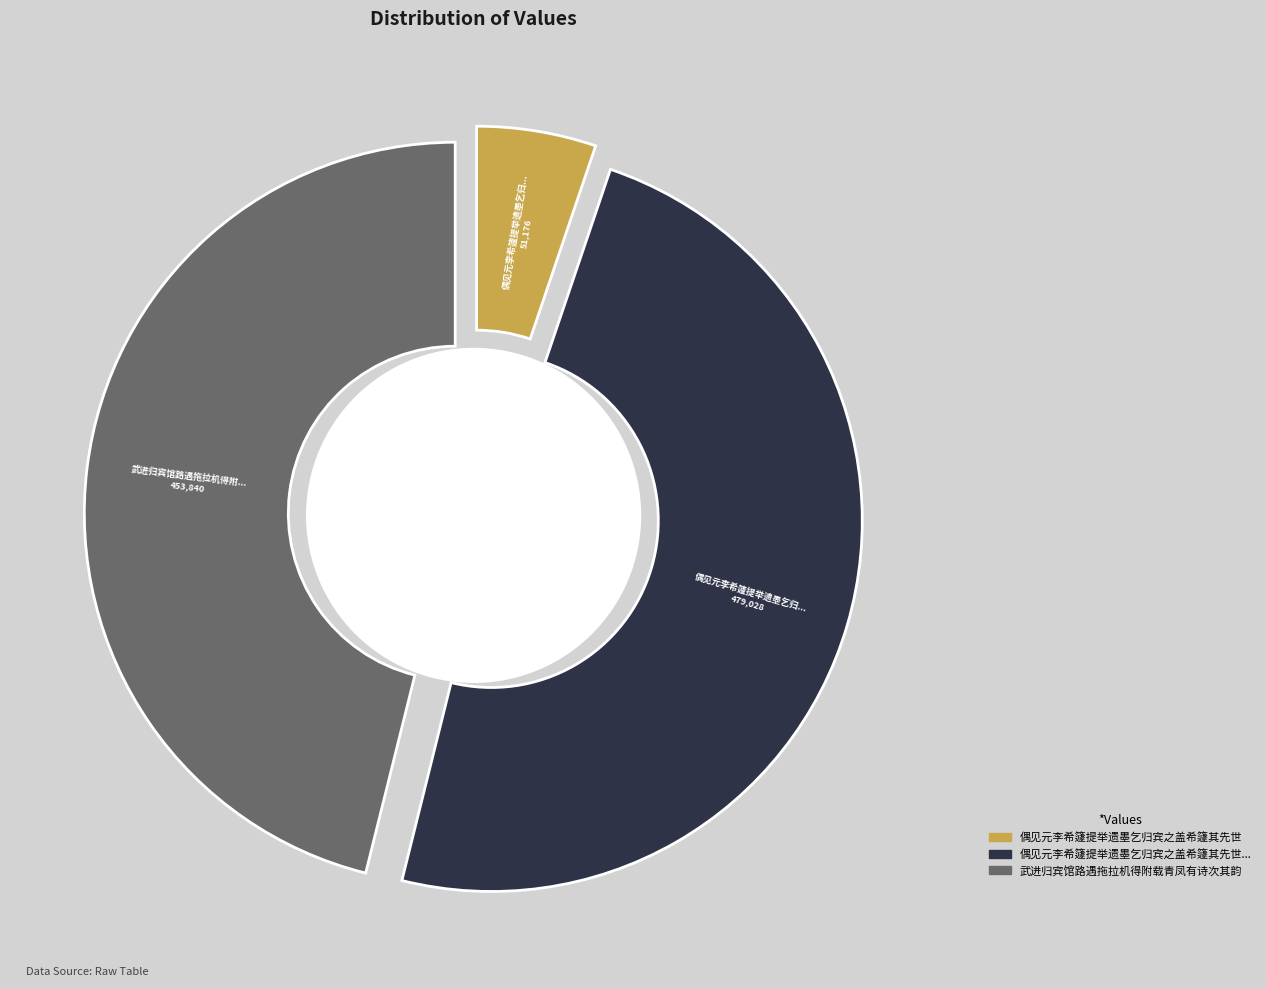

Which category has the biggest portion of the pie?

偶见元李希籧提举遗墨乞归宾之盖希籧其先世也因宾之作海月庵记为谢以此酬之